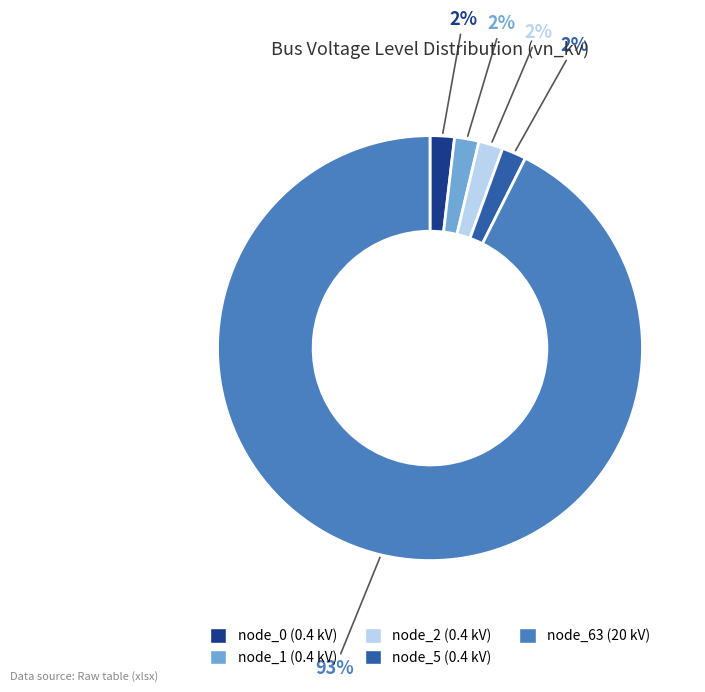

Is there a majority slice in this chart?

Yes